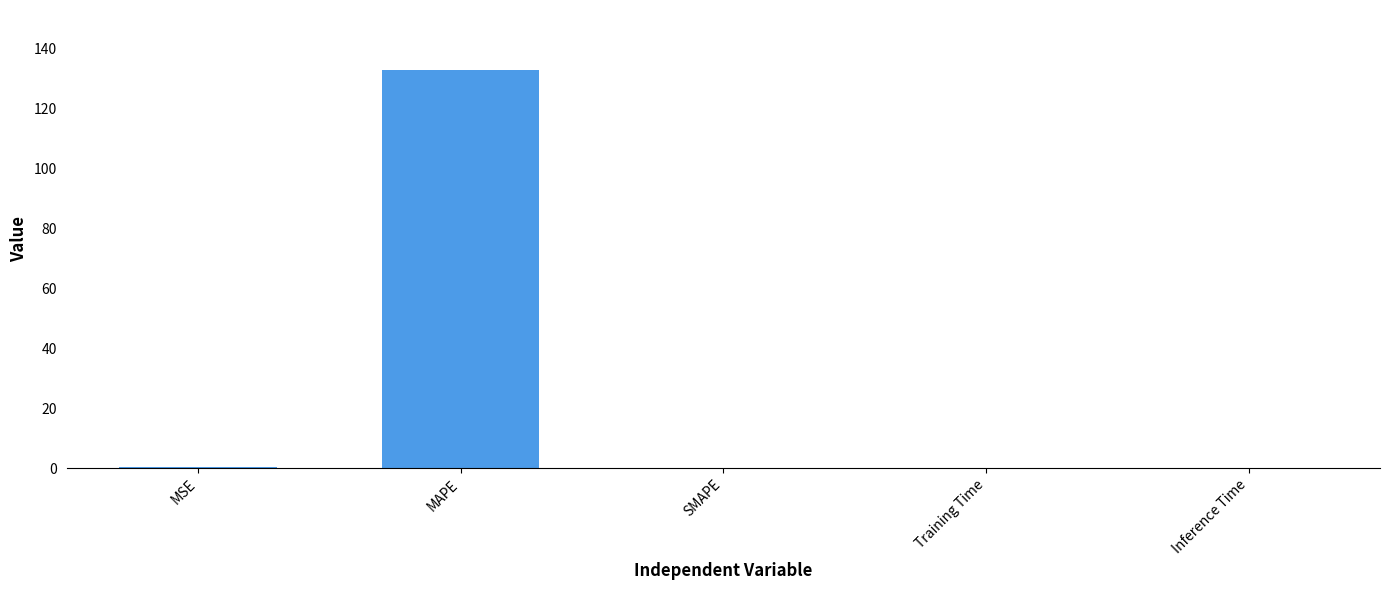

Are the bars horizontal?

No